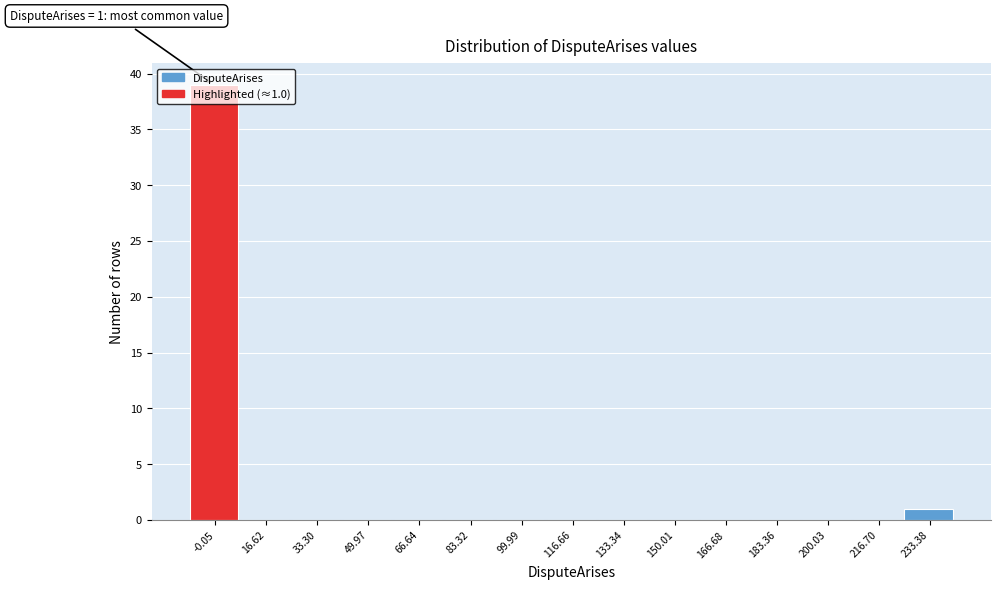

What is the maximum value shown in the chart?

39